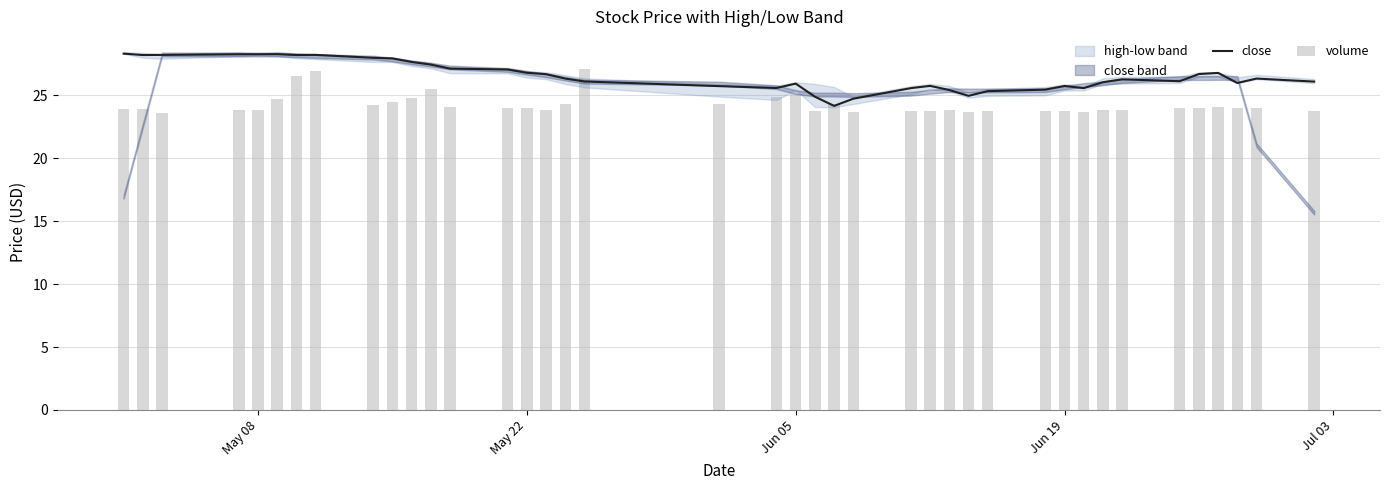

Are the bars grouped side by side (vs. stacked)?

Yes